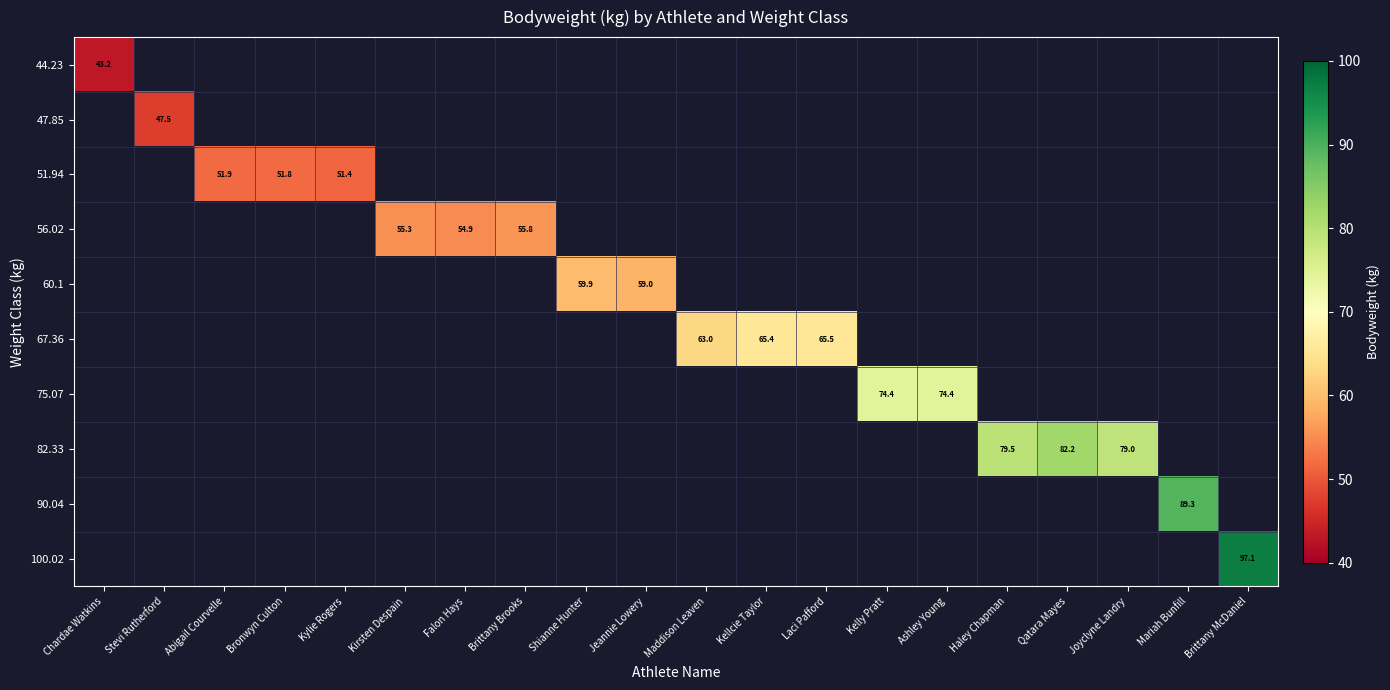

At how many categories does at least one series exceed 90?

1